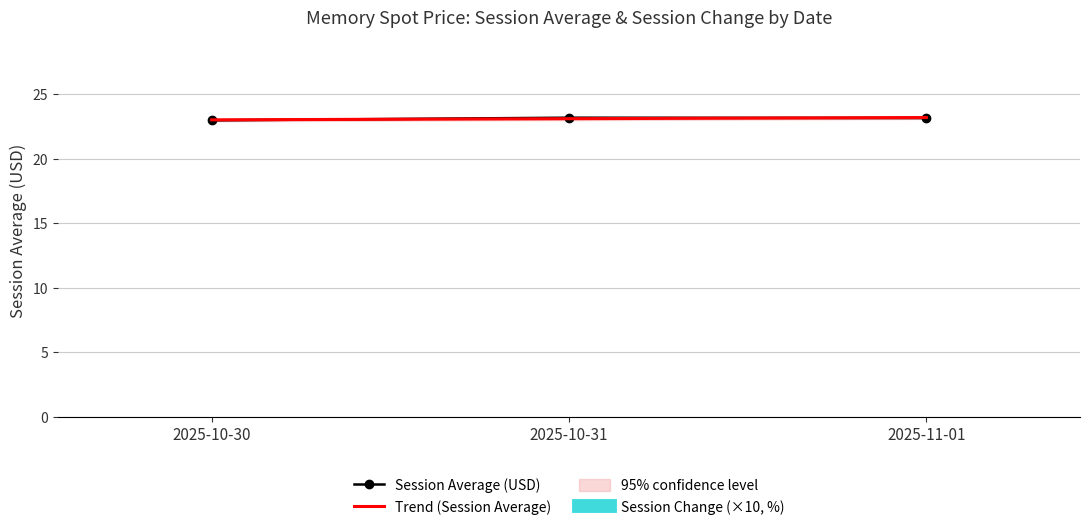

Which series has the largest total across all categories?

Trend (Session Average)